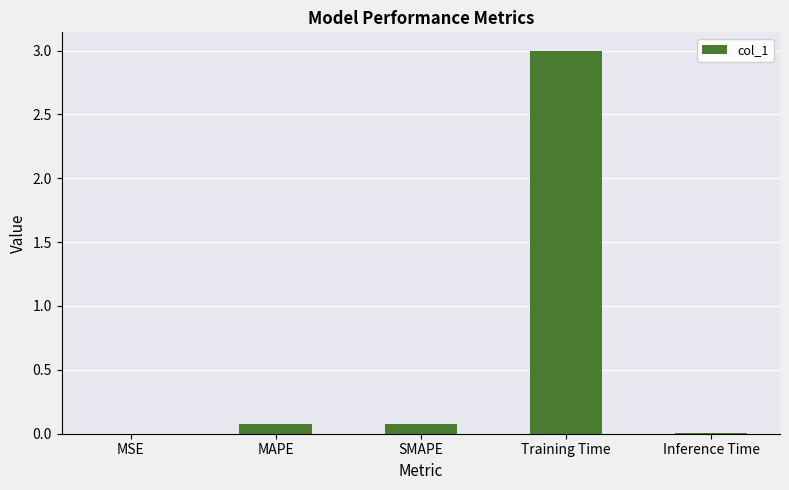

What is the change in value from SMAPE to Training Time?

+2.9